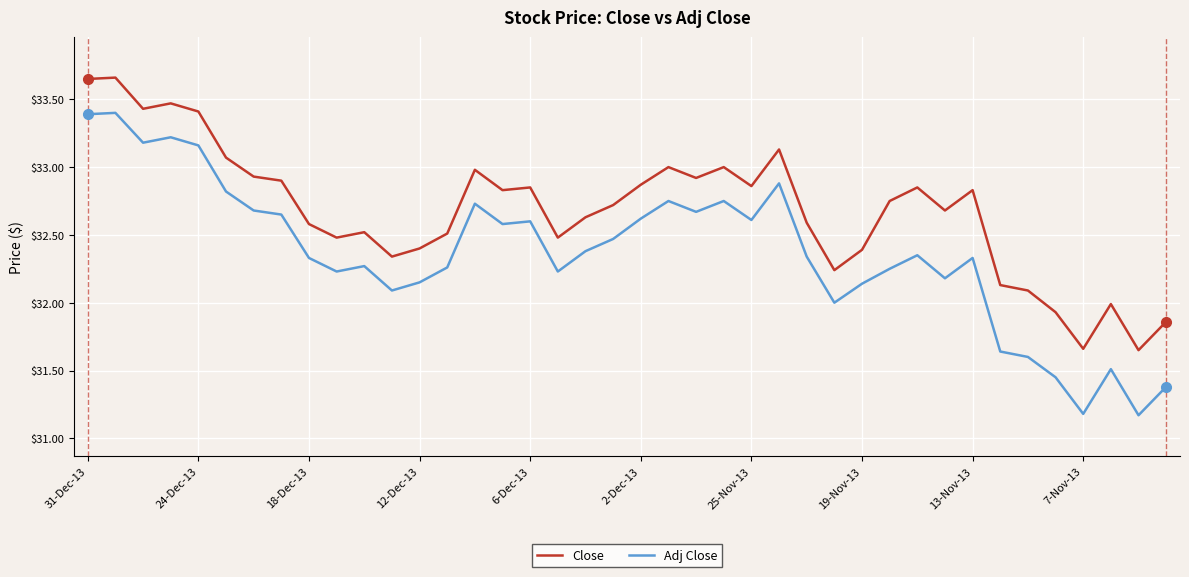

In Adj Close, how many points are higher than both neighbors (excluding endpoints)?

11